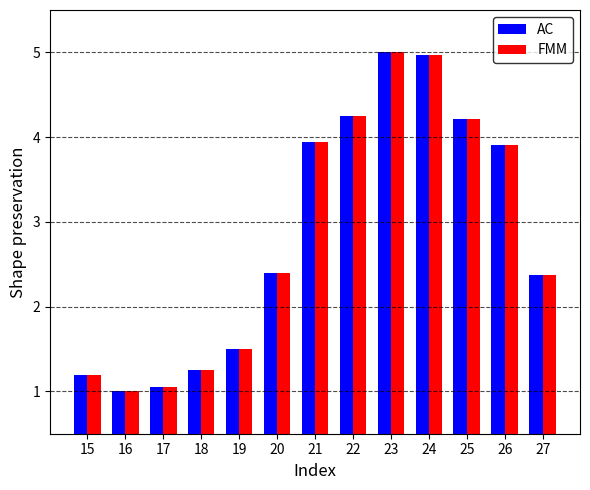

Reading left to right, transcribe all the data shown in this chart.

AC: 15=1.2	16=1.0	17=1.1	18=1.3	19=1.5	20=2.4	21=3.9	22=4.2	23=5.0	24=5.0	25=4.2	26=3.9	27=2.4
FMM: 15=1.2	16=1.0	17=1.1	18=1.3	19=1.5	20=2.4	21=3.9	22=4.2	23=5.0	24=5.0	25=4.2	26=3.9	27=2.4